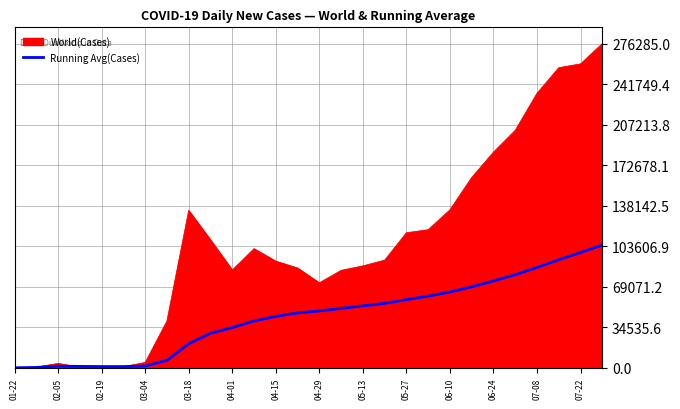

List the series in order of their overall mean, lowest first.

Running Avg(Cases), World(Cases)